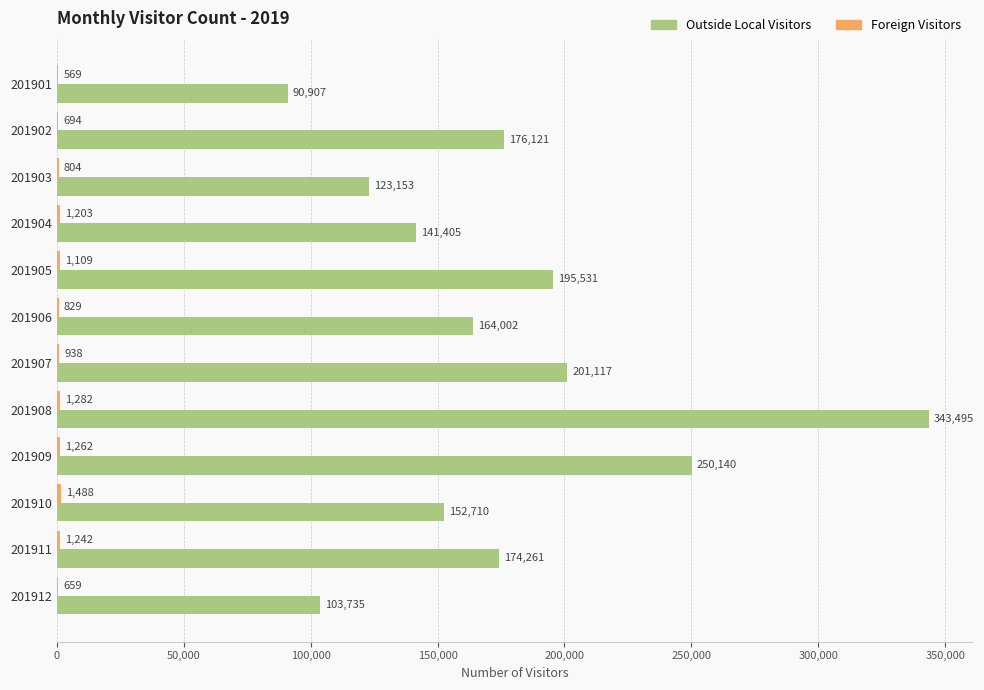

Which series changed the most between 201903 and 201907?

Outside Local Visitors